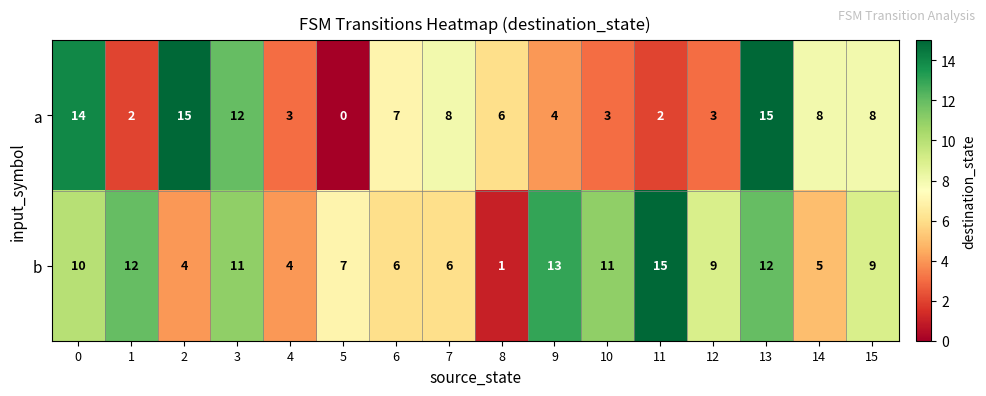

The value of b at 4 is 2. True or false?

False